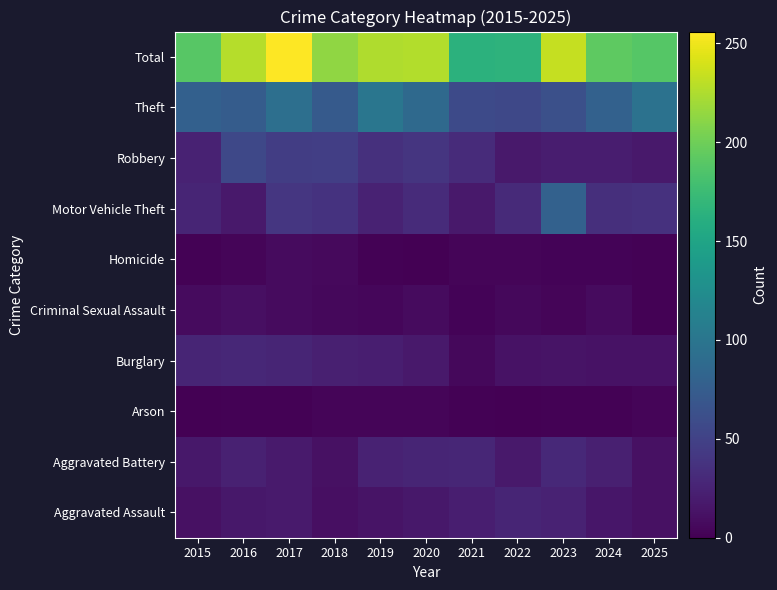

What is the difference between the highest and lowest values at 2018?

210